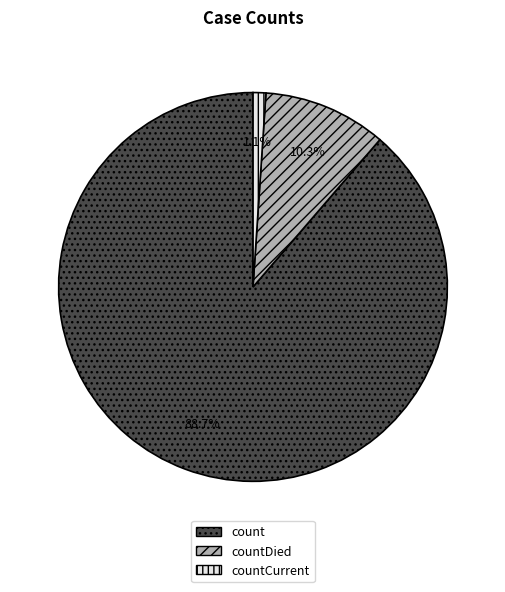

Combined, do countCurrent and countDied account for over 50%?

No